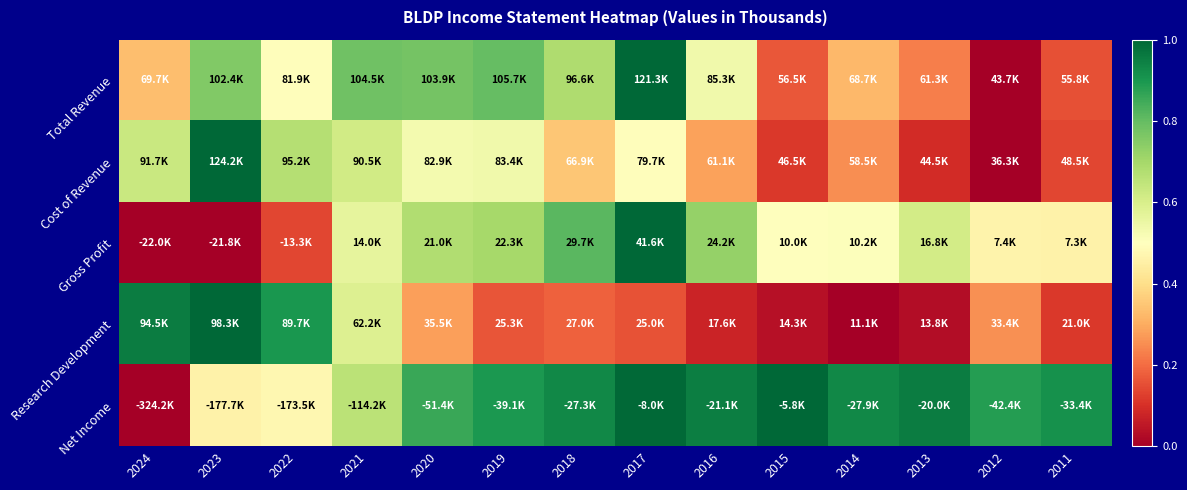

Between 2024 and 2013, which series saw the biggest shift?

Net Income